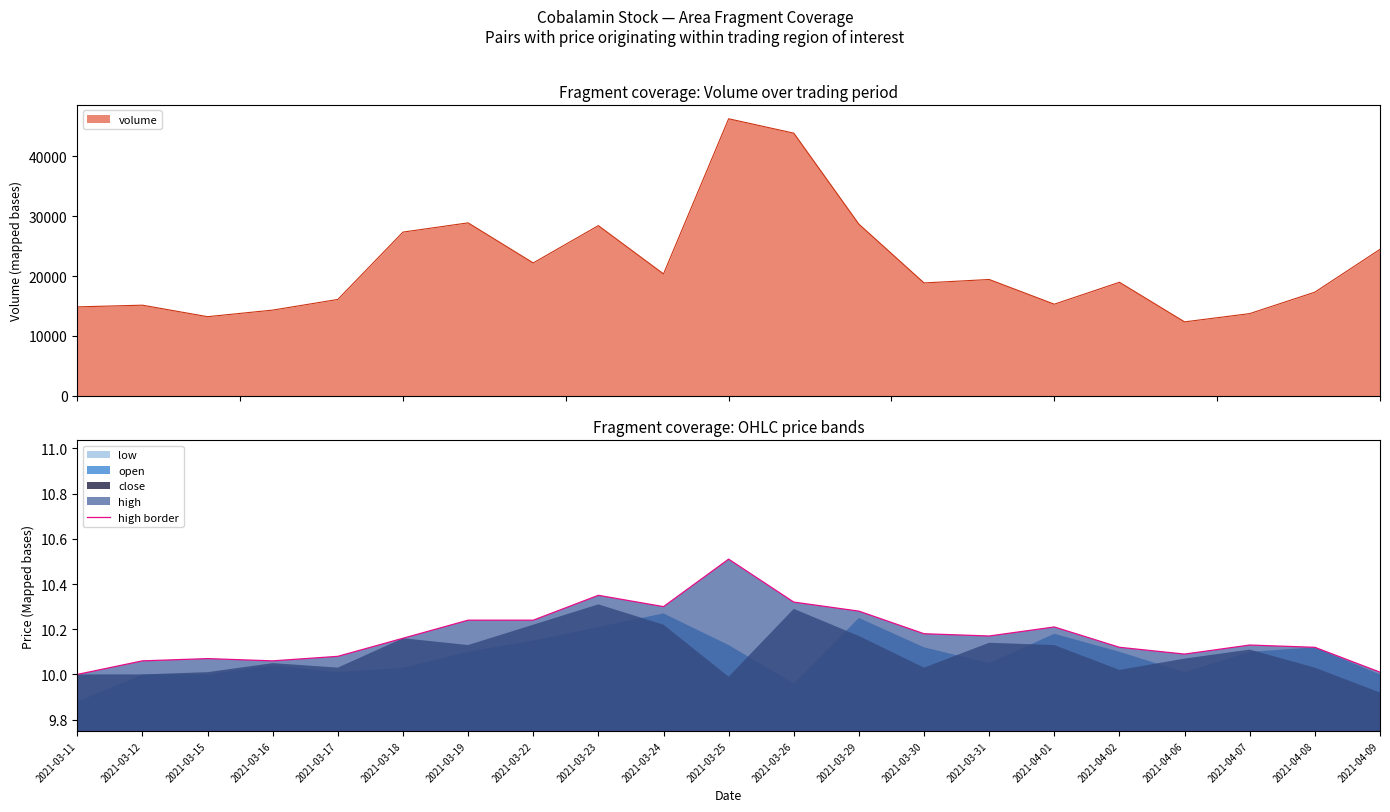

True or false: the data has more than 0 interior local peaks.

True